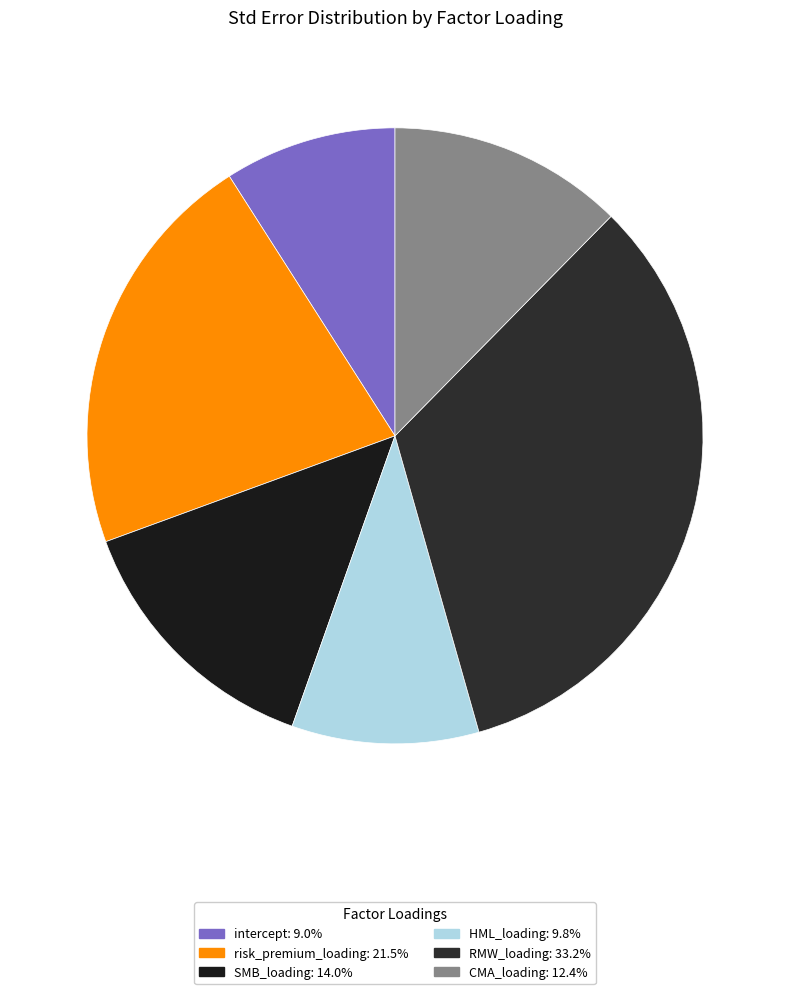

Which slice is the smallest?

intercept